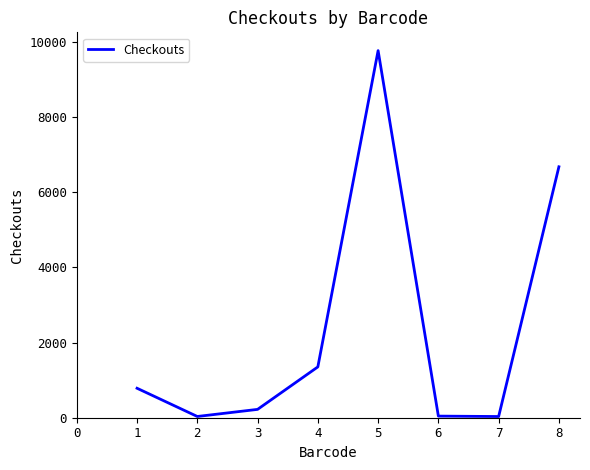

What is the maximum value shown in the chart?

9765